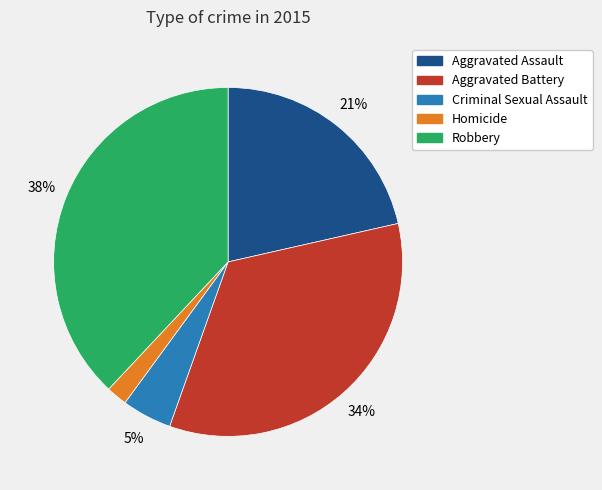

Combined, do Aggravated Assault and Criminal Sexual Assault account for over 50%?

No